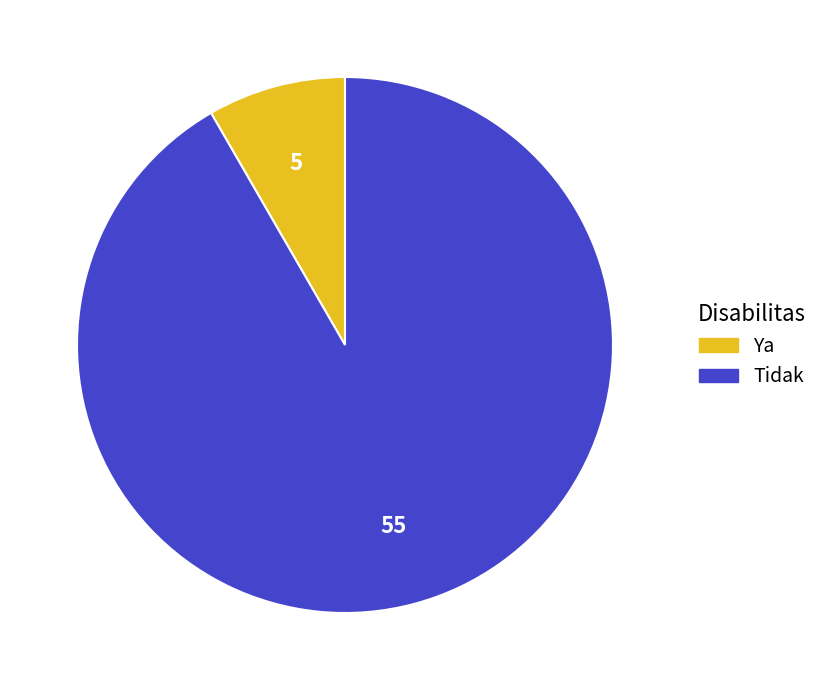

Is it true that Ya is 17% of the pie?

False